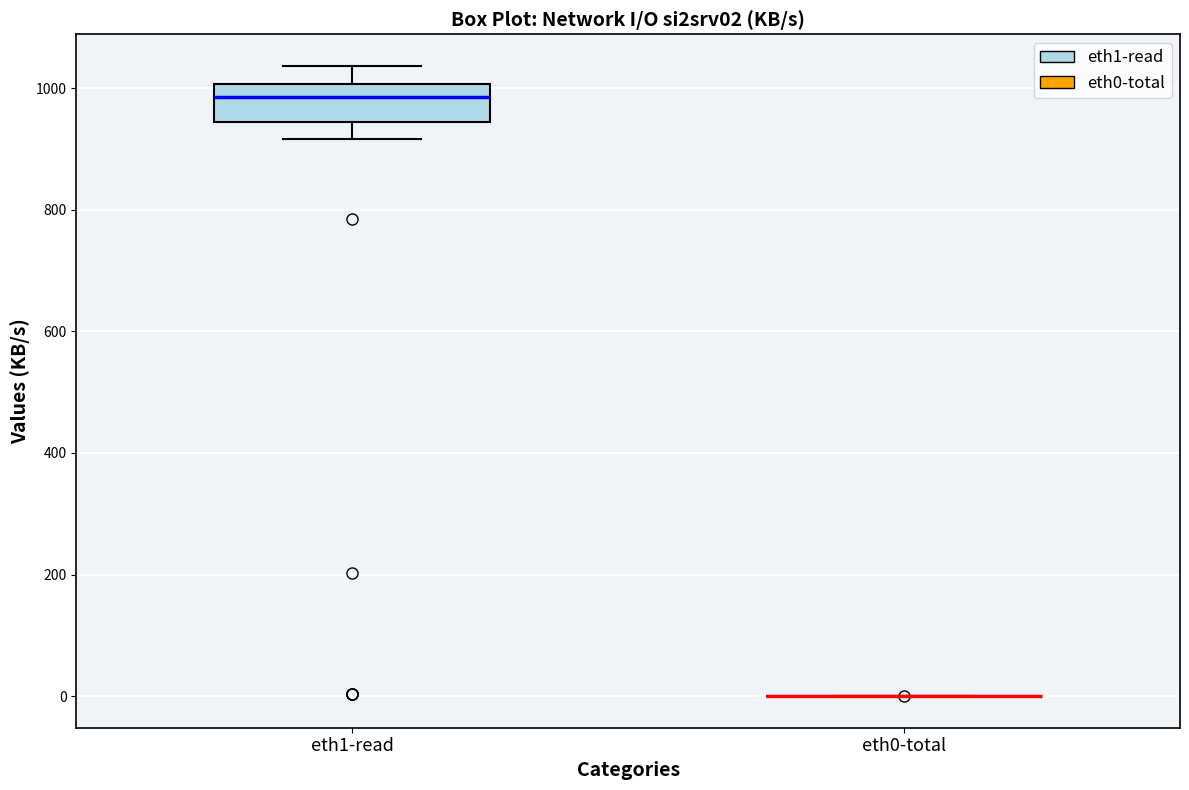

Which box is the tallest, from its lower edge to its upper edge?

eth1-read